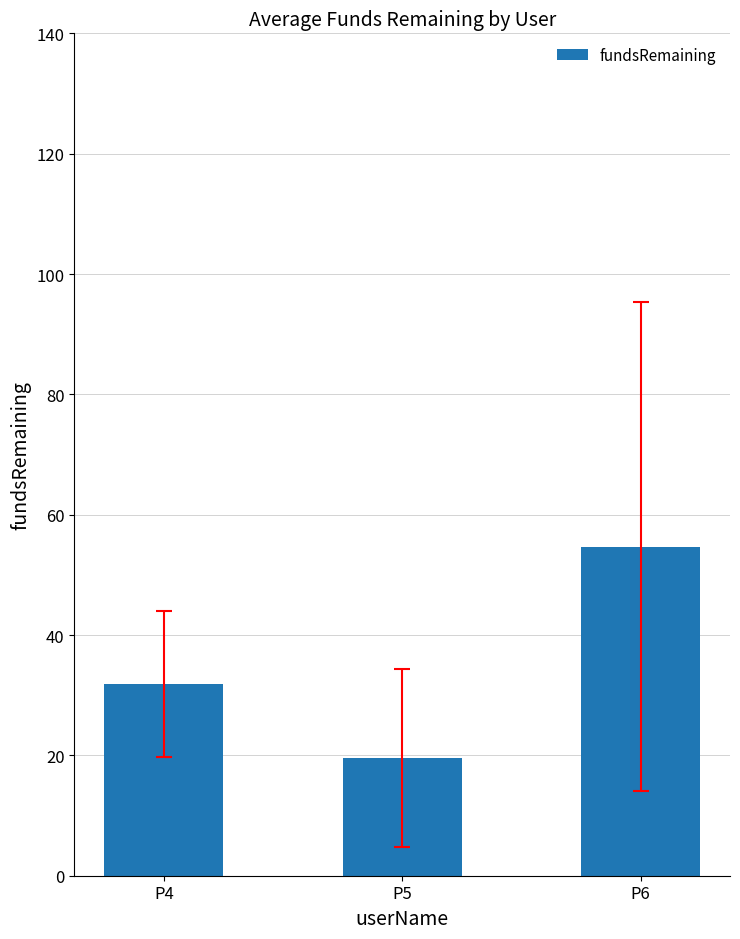

What is the value of the 3rd bar from the left?

54.7